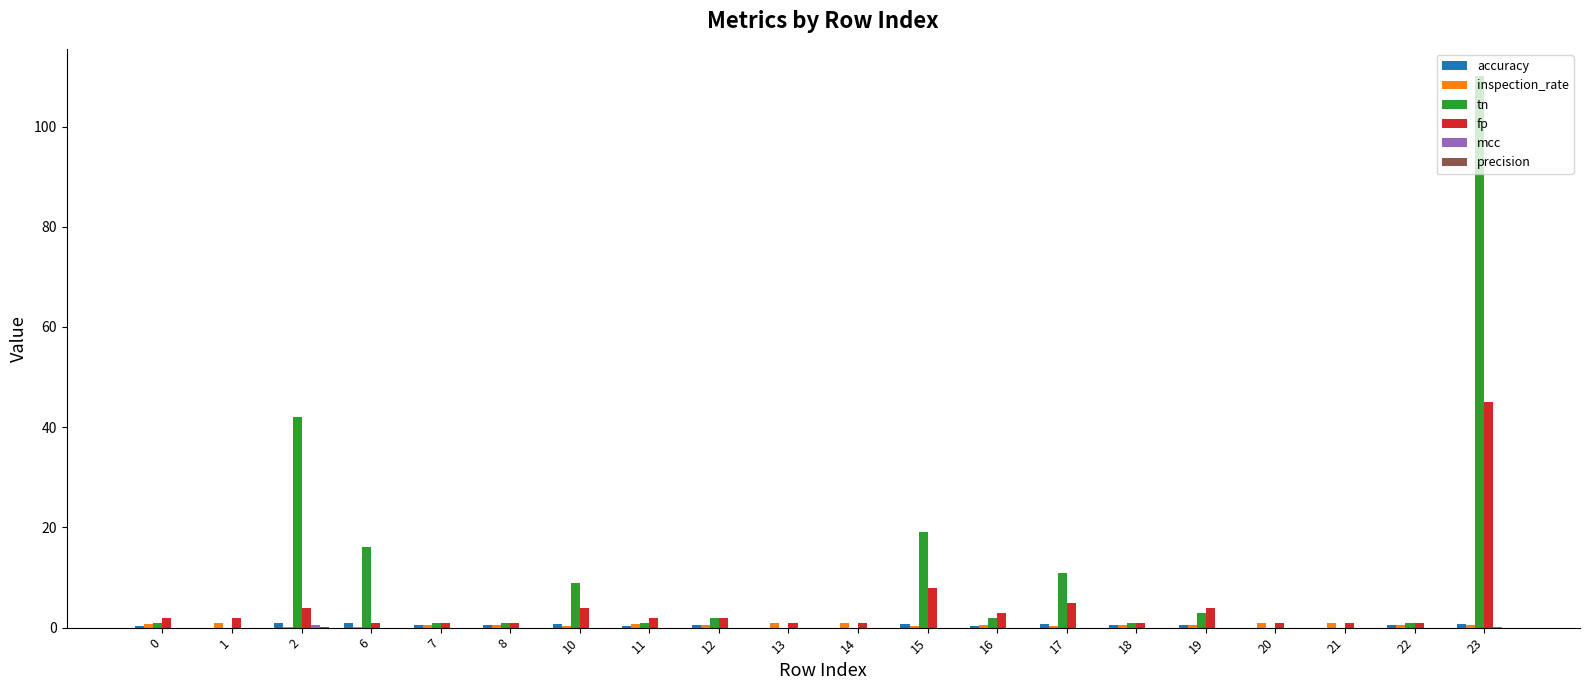

What is the total value across all series at 7?

3.0